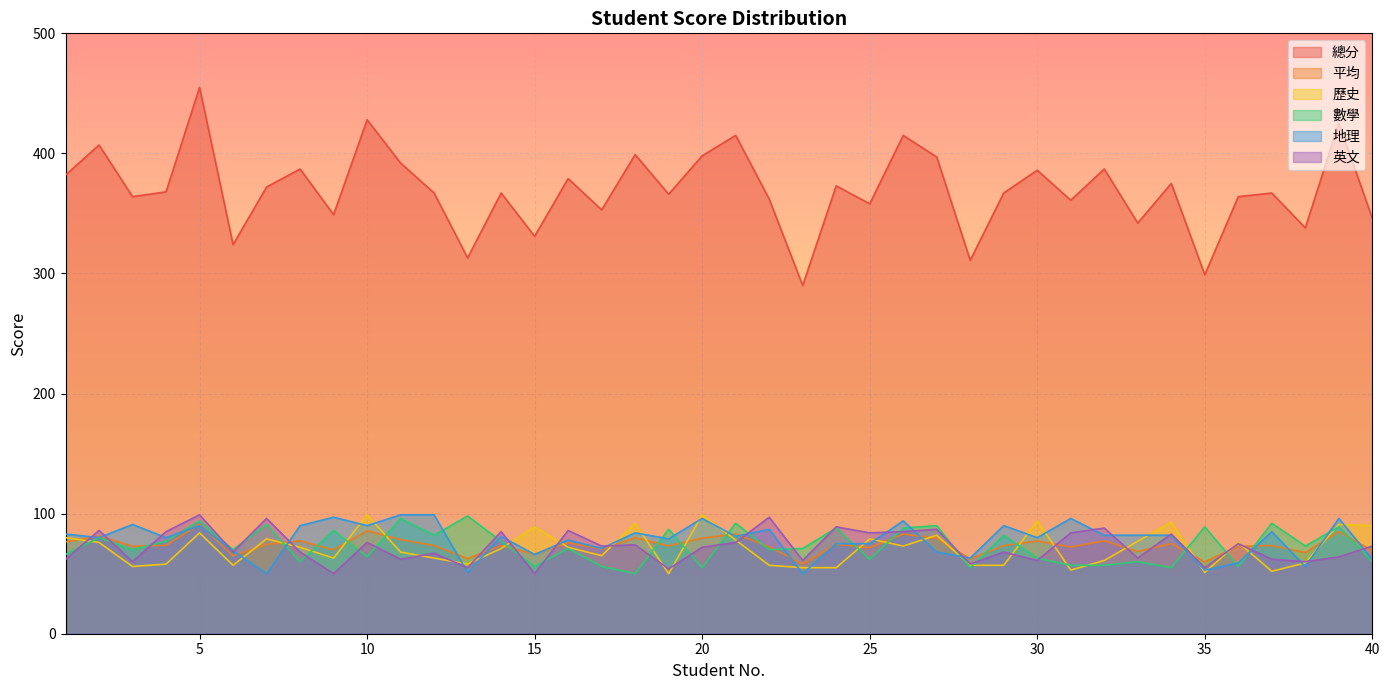

At 6, list the series in order from largest to smallest.

總分, 數學, 地理, 英文, 平均, 歷史